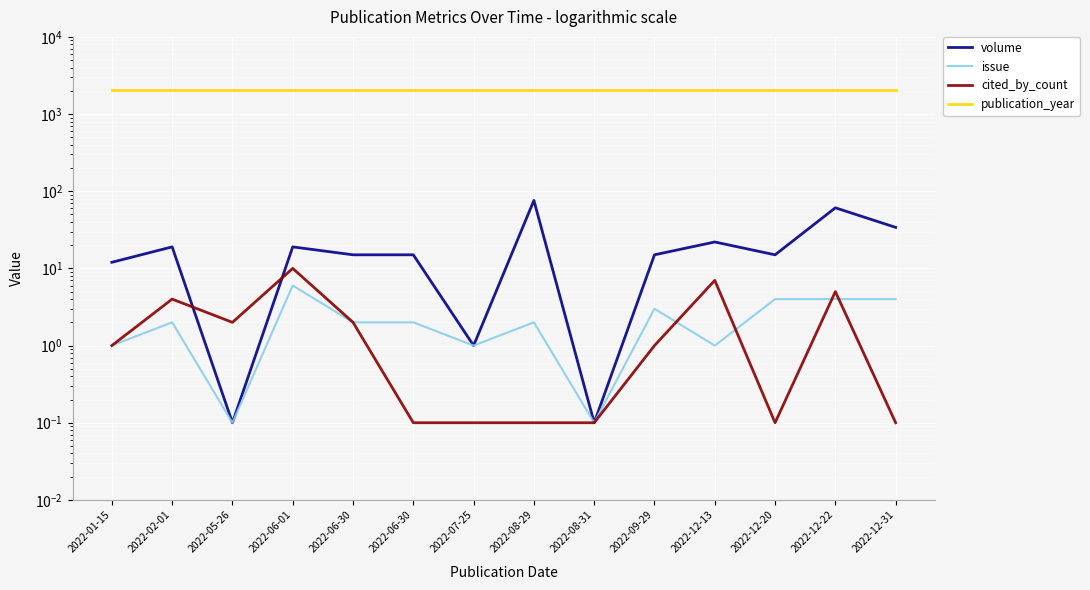

What is the value of the issue point at the 5th from the left?

2.0